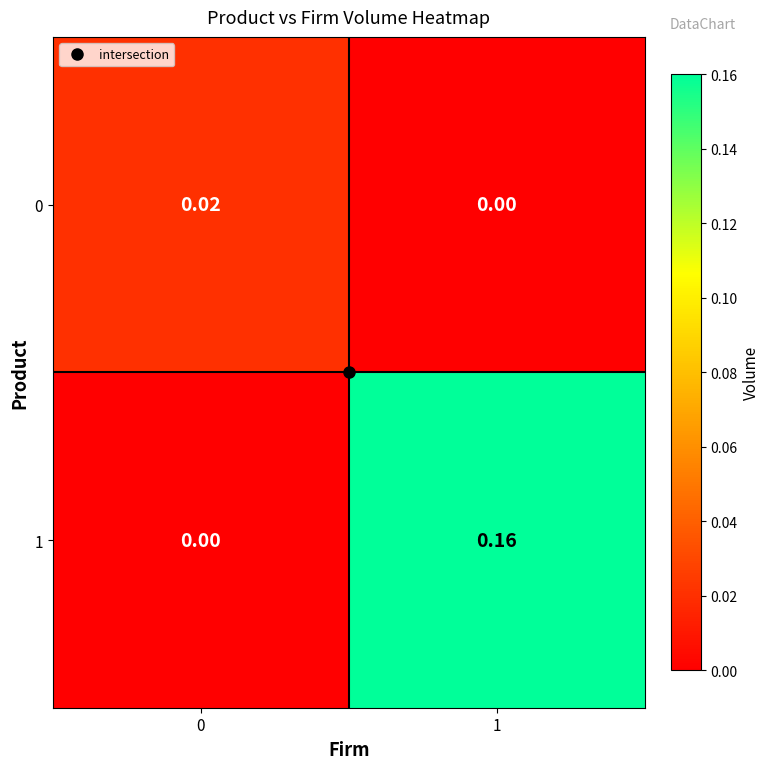

Reading left to right, extract all data points from this chart.

0: 0=0.0	1=0.0
1: 0=0.0	1=0.2